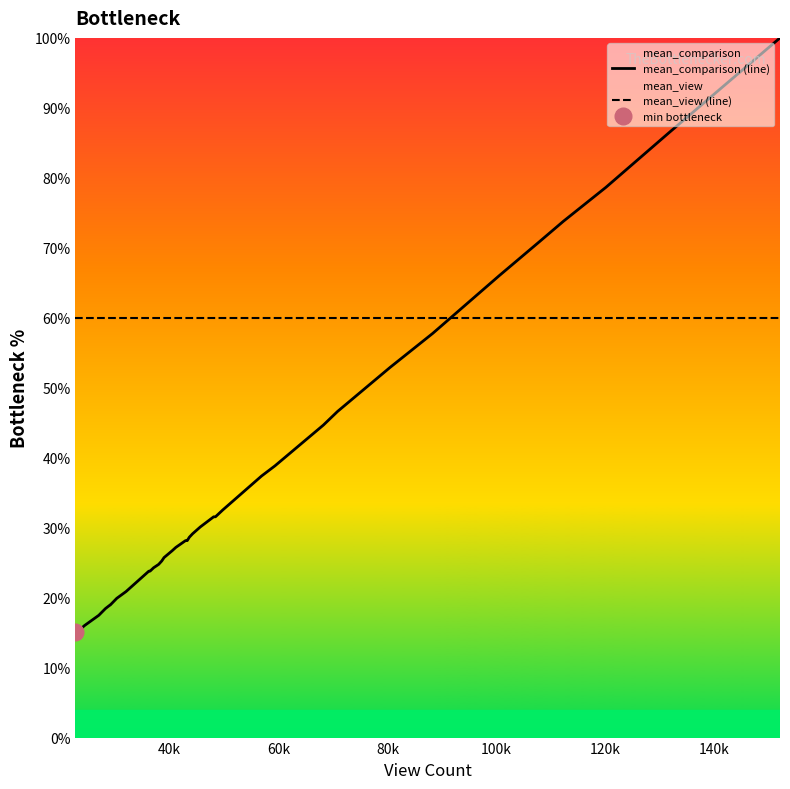

Which series ends up on top after the final intersection of mean_comparison (line) and mean_view (line)?

mean_comparison (line)